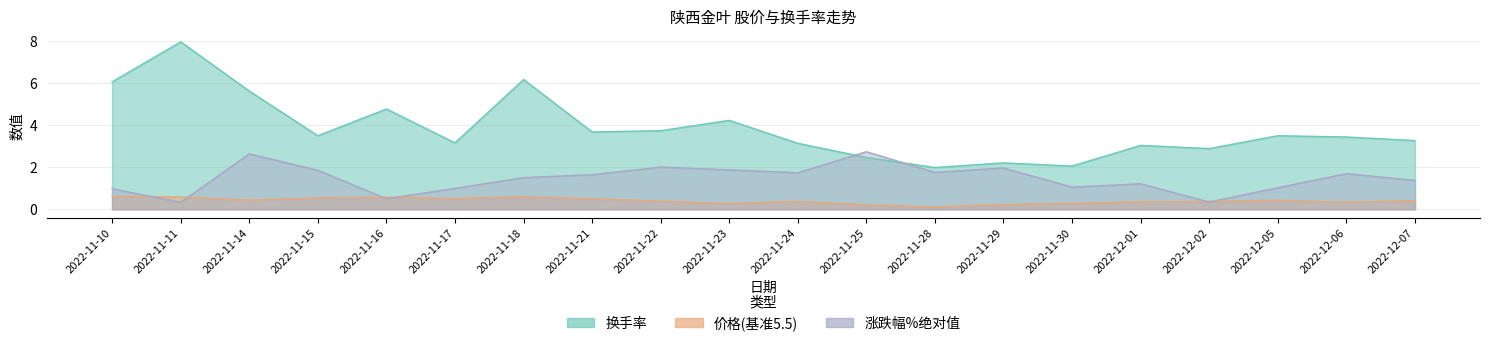

At which category is the sum across all series the highest?

2022-11-11